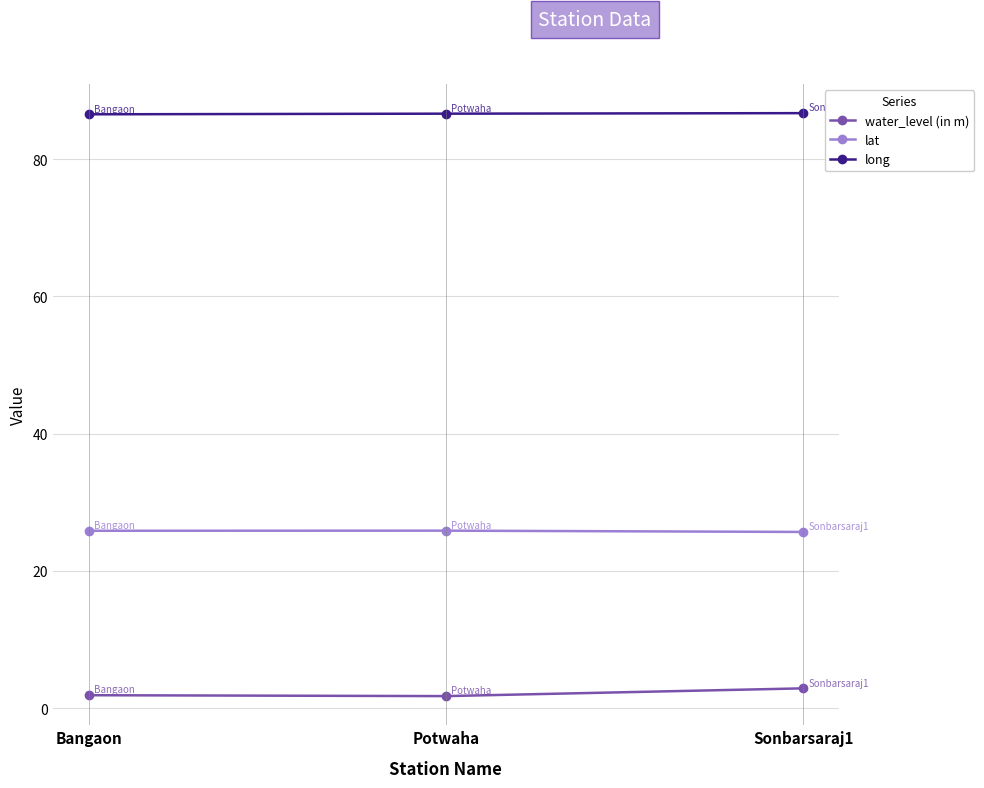

What is the approximate value of long at Potwaha?

86.6